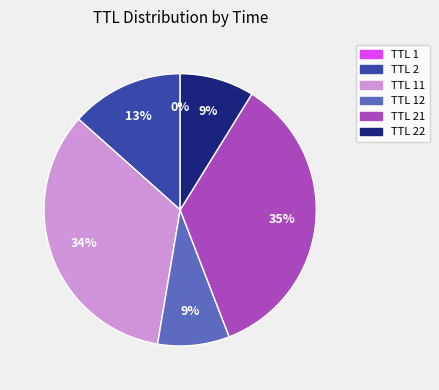

To the nearest percent, what is the average slice percentage?

17%